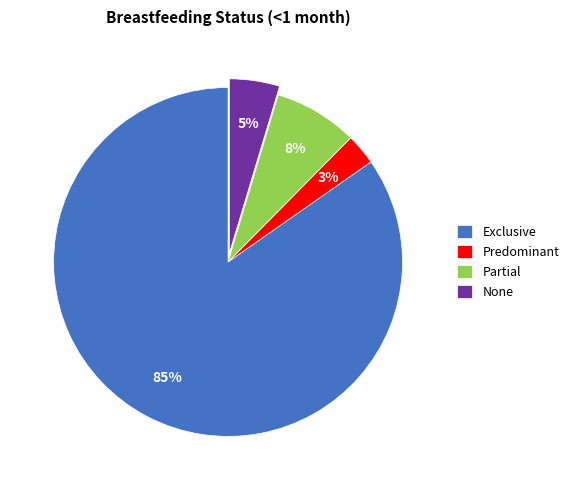

Which category has the biggest portion of the pie?

Exclusive